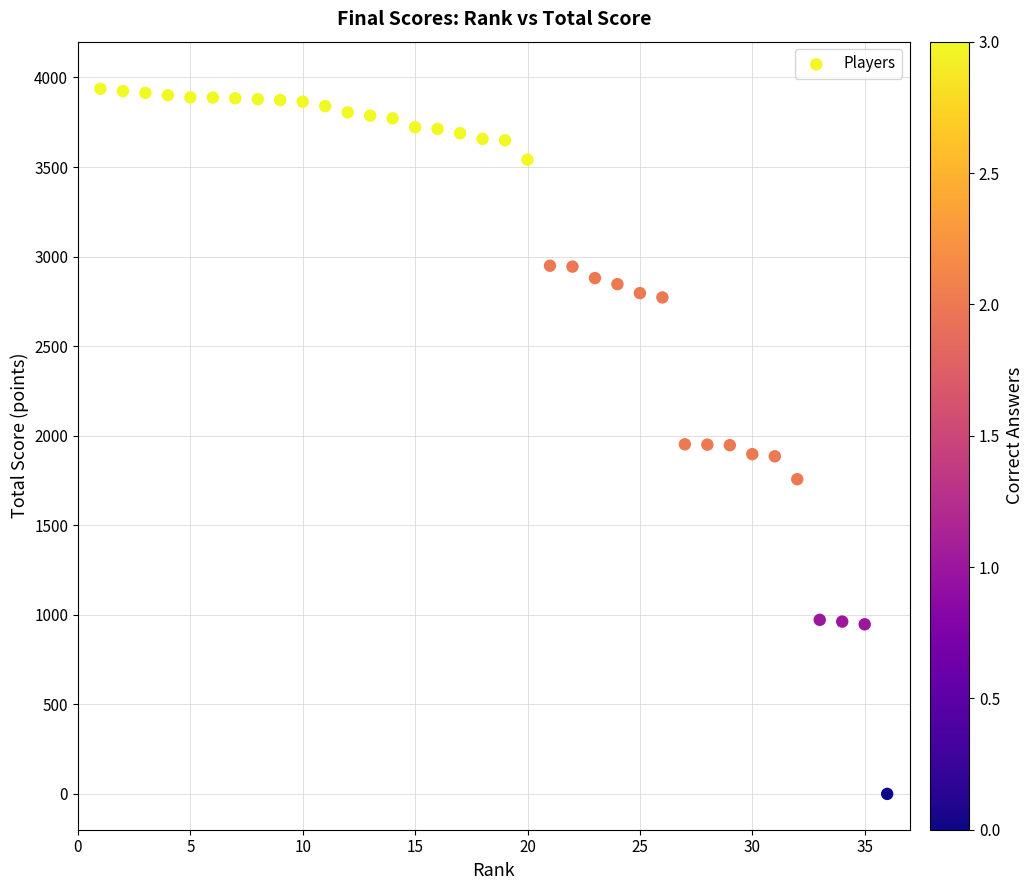

What is the range of Y values (max minus min)?

3937